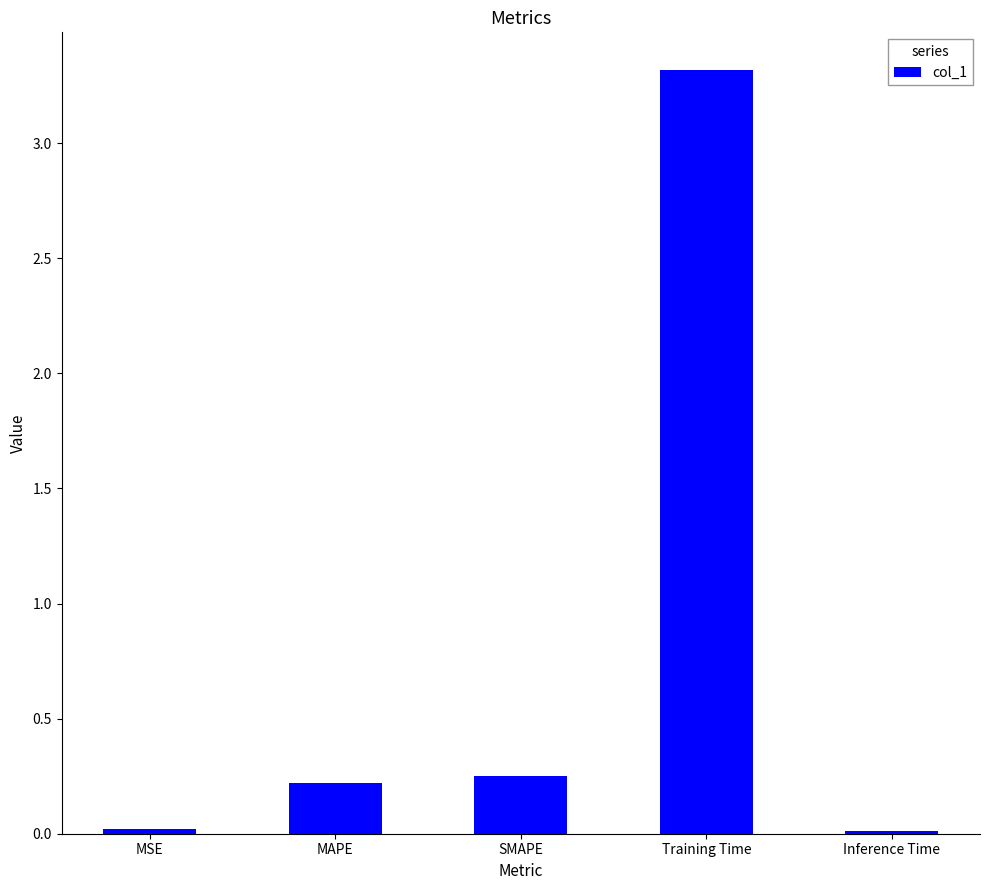

Read the value at Training Time.

3.3